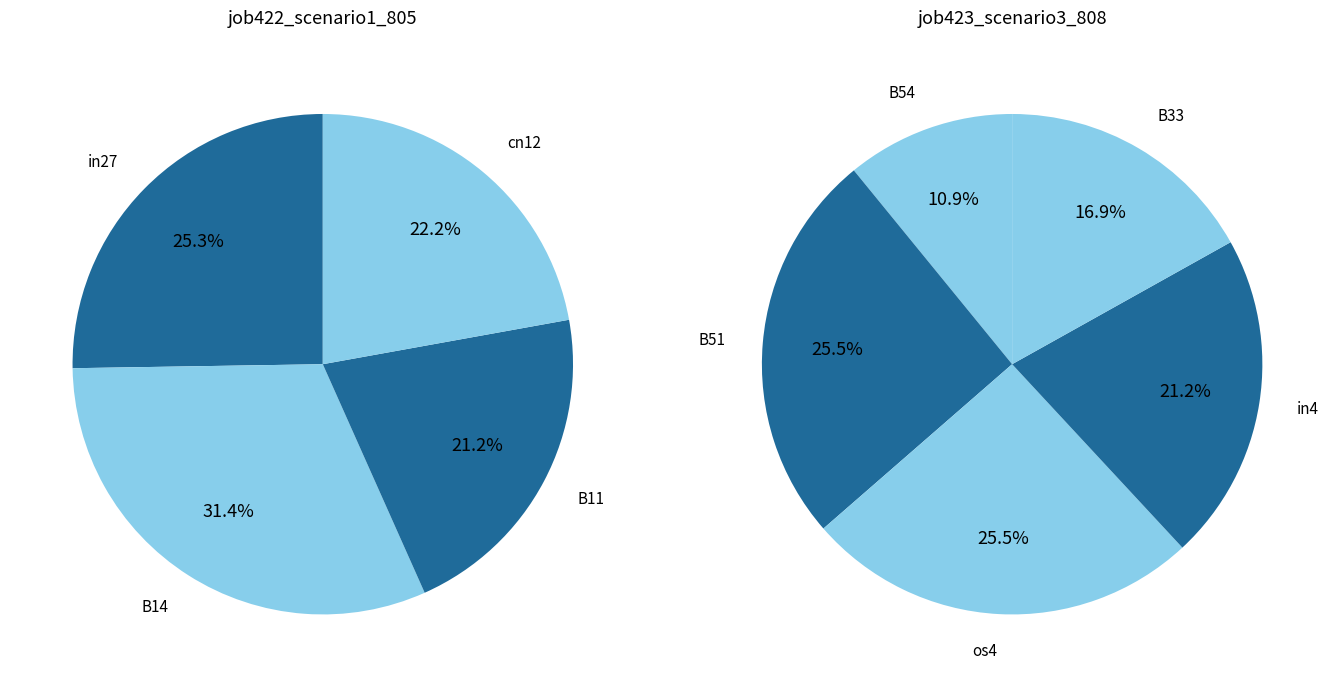

Combined, do 2 and 6 account for over 50%?

No